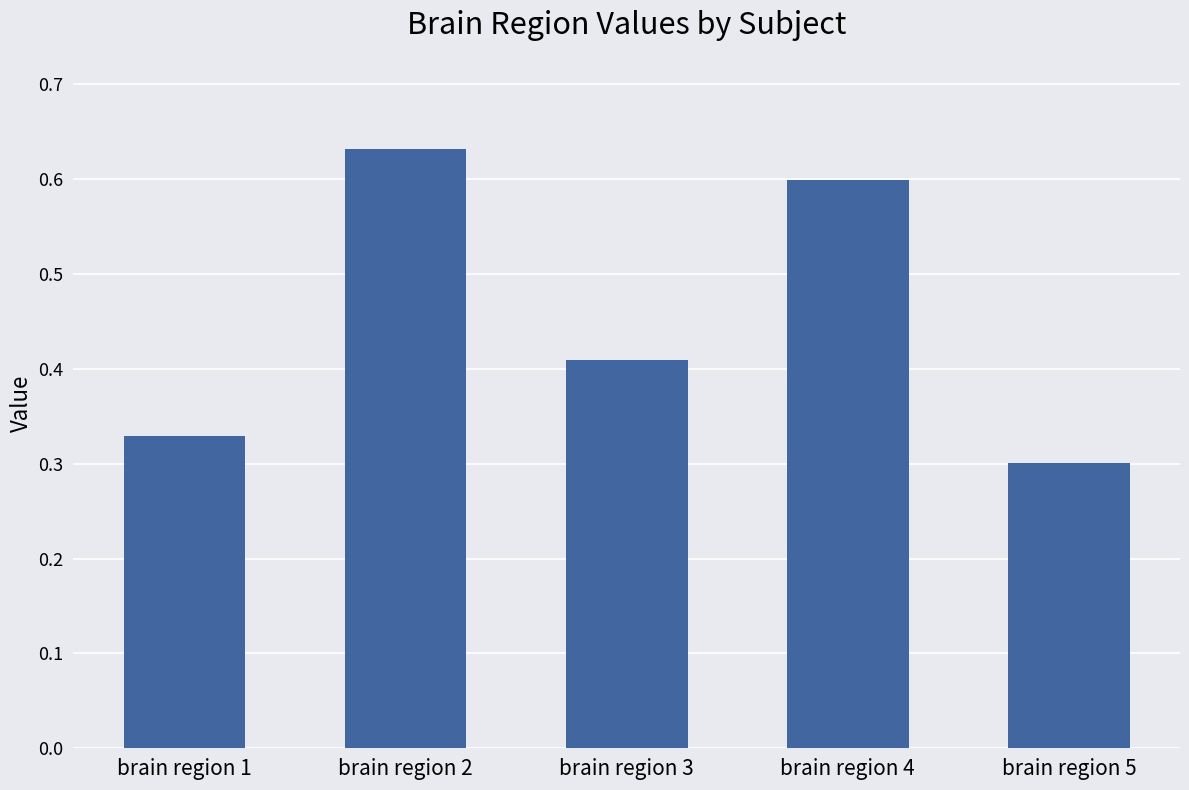

Which category has the highest value across all series?

brain region 2